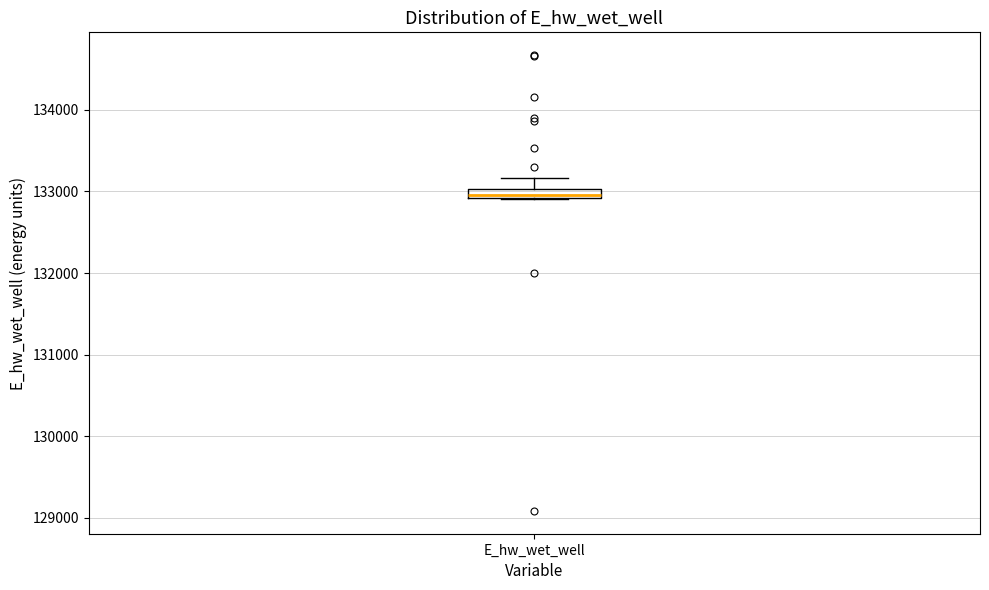

Where does the upper whisker of the box for E_hw_wet_well end on the y-axis? The values are not printed on the chart, so give them approximately, as read against the axis.

133200